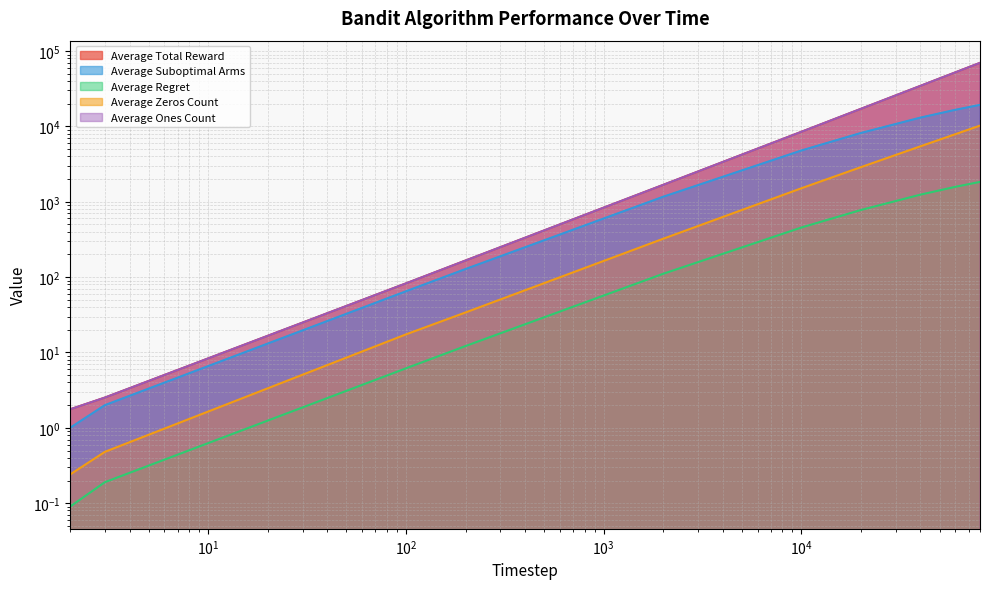

Where does the Average Regret series first go above 455?

10000